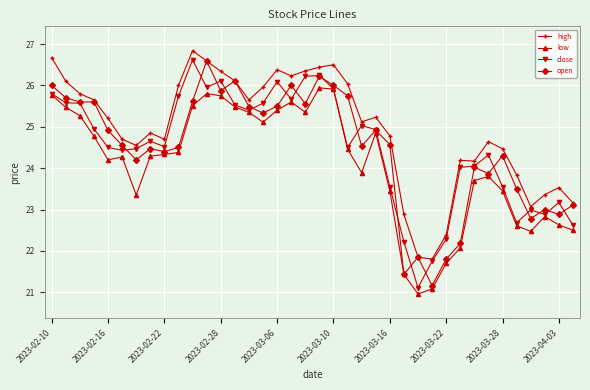

What is the greatest value displayed?

26.8